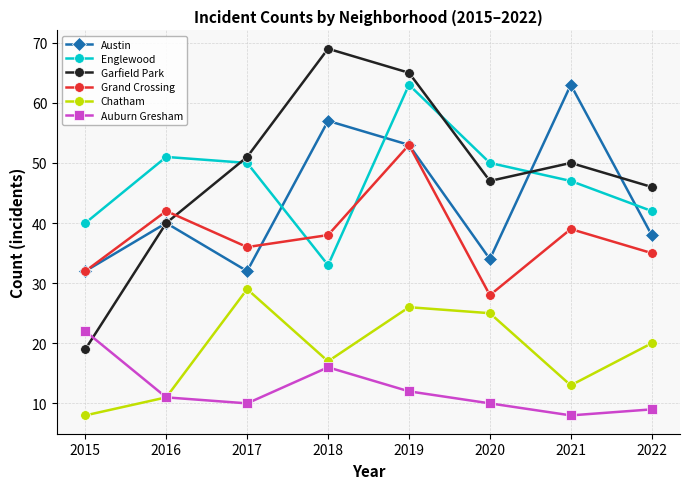

Is the value of Austin at 2020 greater than the value of Garfield Park at 2015?

Yes